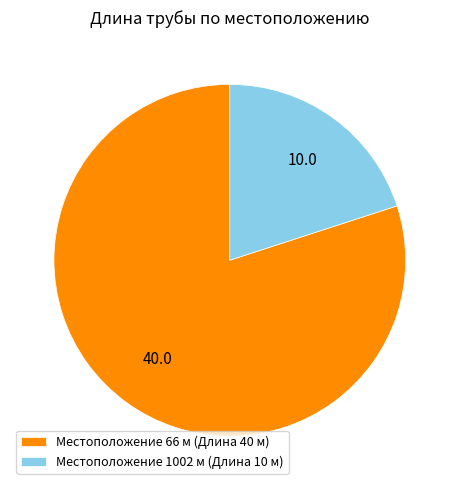

Which category accounts for the majority?

Местоположение 66 м (Длина 40 м)